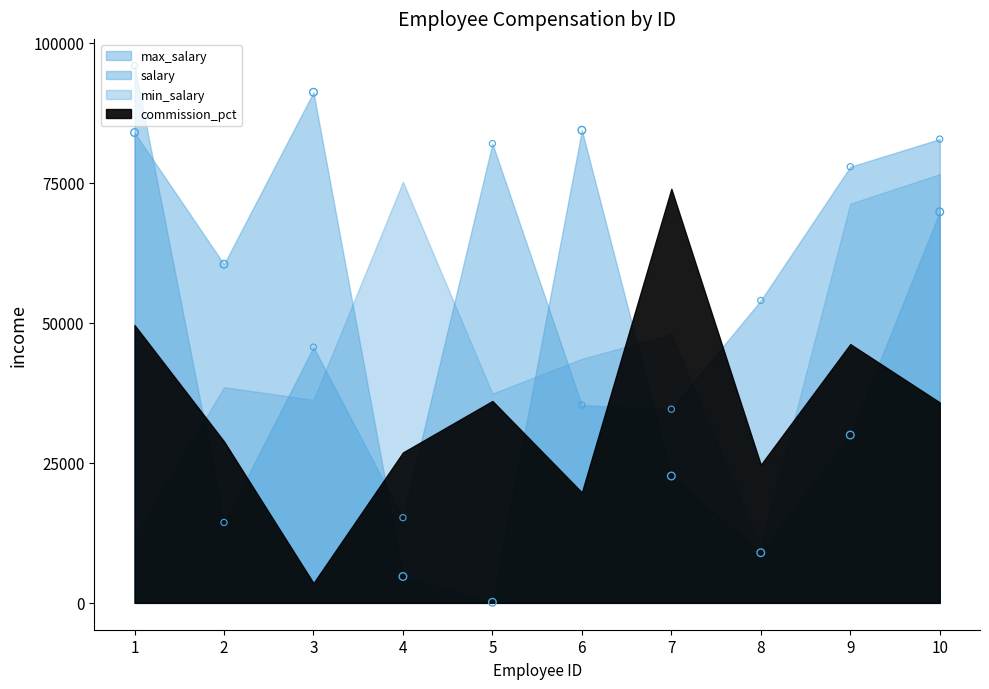

Is the value of max_salary at 5 greater than the value of salary at 2?

No